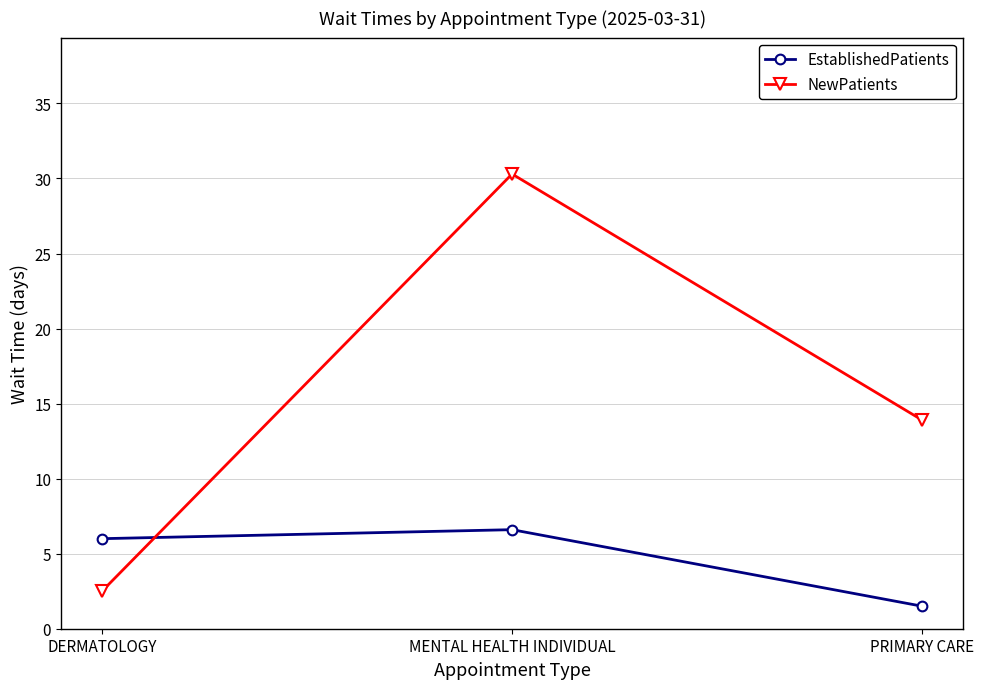

What is the difference between the second highest and minimum values in the NewPatients series?

11.4